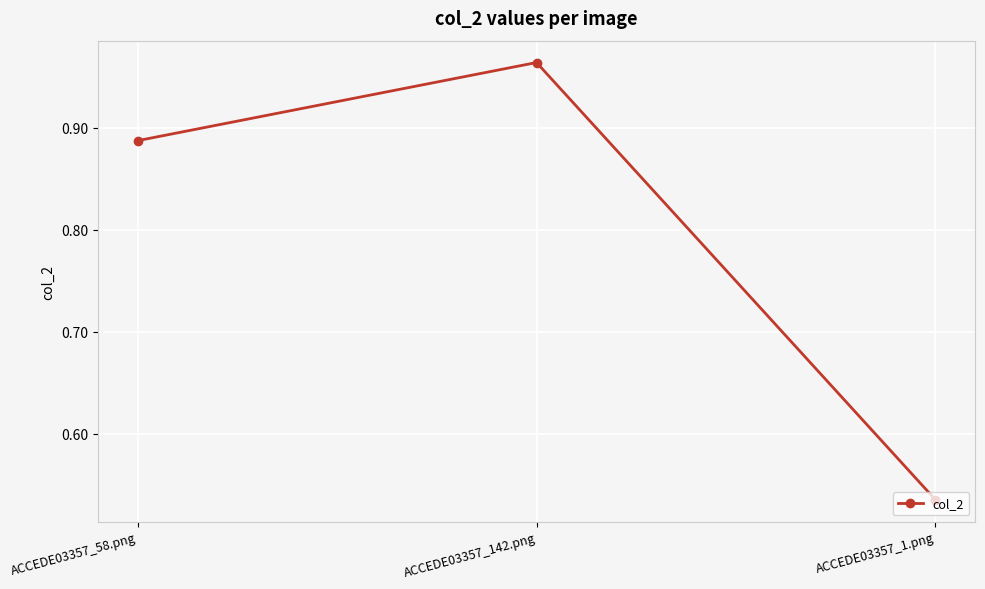

Is it true that the value at ACCEDE03357_142.png is 1.3?

False